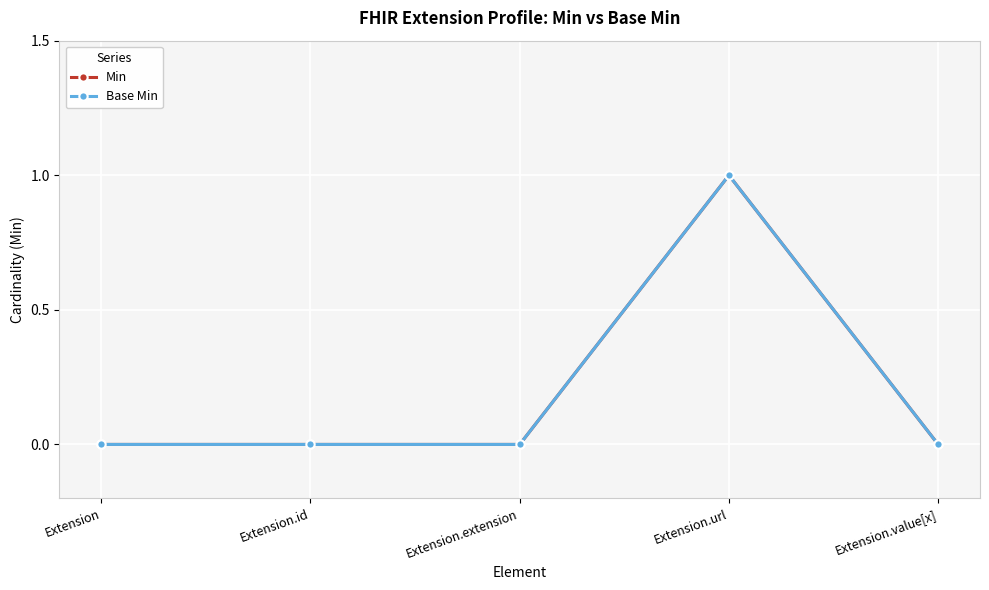

Is this an area chart (filled region under the line)?

No